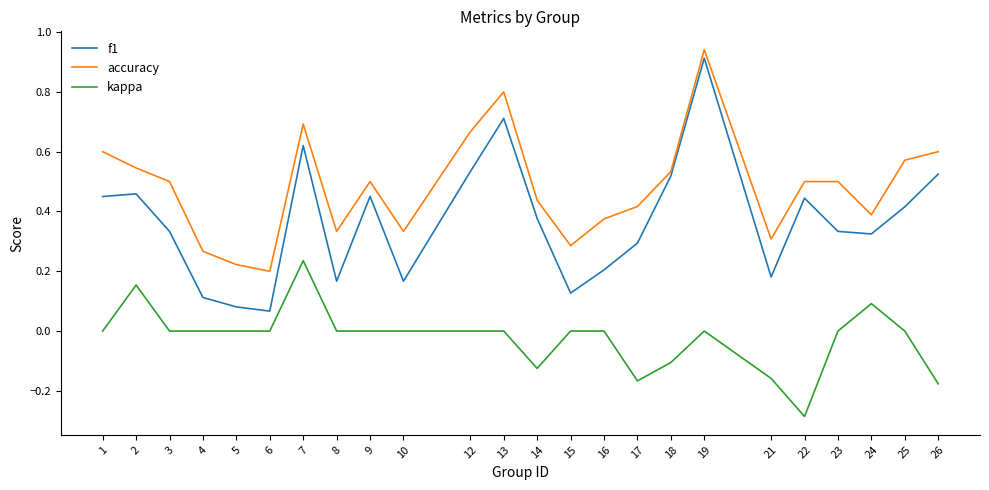

Which series has the largest range (max minus min)?

f1